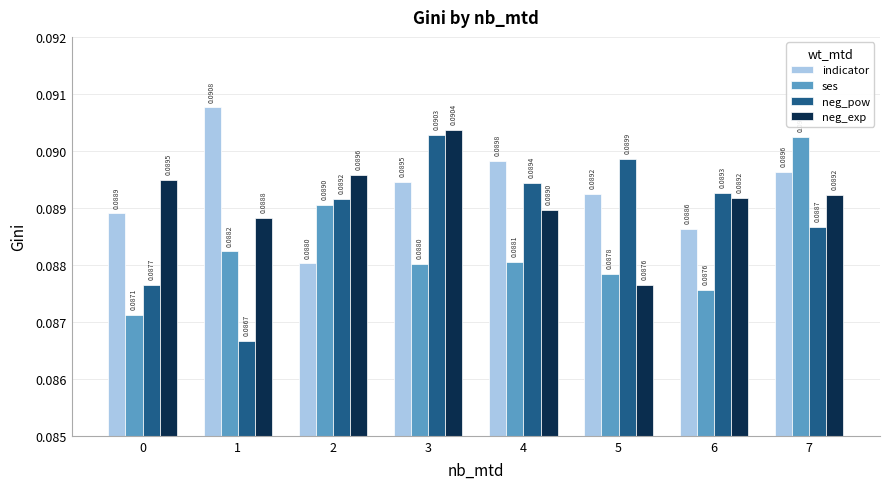

Rank the series at 3 from lowest to highest value.

ses, indicator, neg_pow, neg_exp